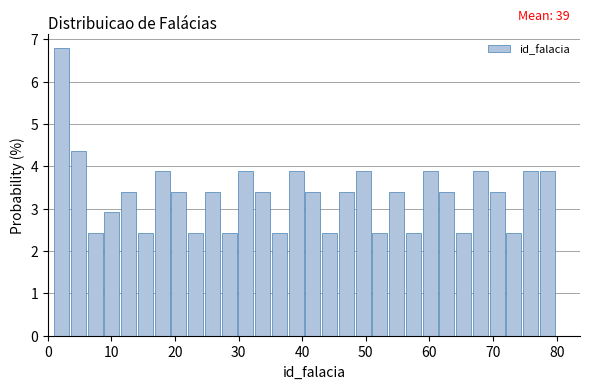

Around what value on the x-axis is the tallest bar? Give the approximate position of its centre, as read against the axis.

2